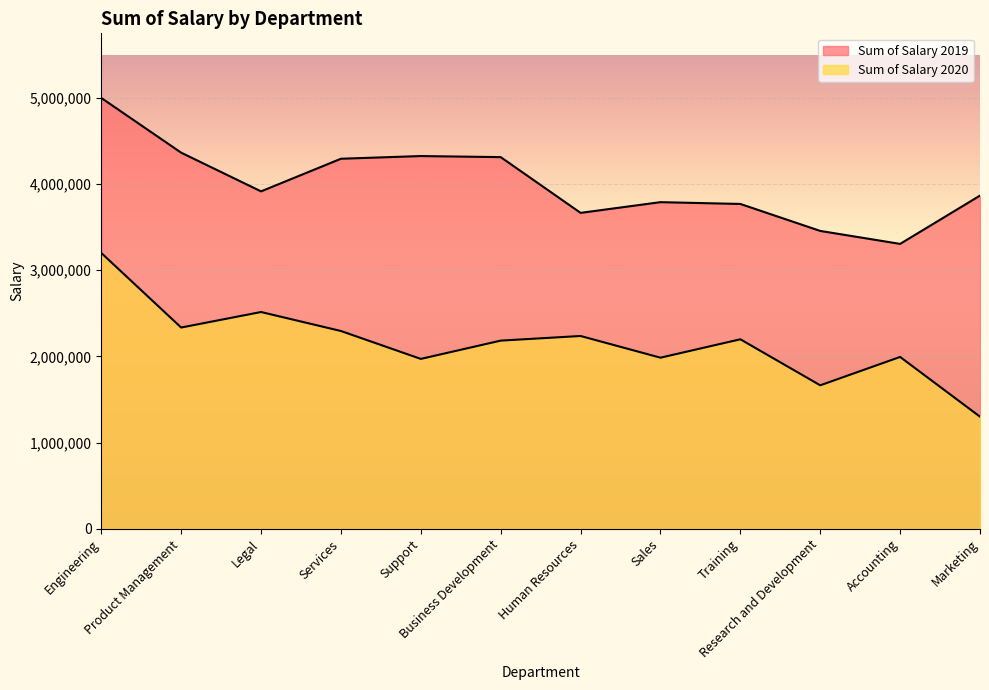

Reading left to right, list all the values displayed in this chart.

Sum of Salary 2019: 4997262.3	4362481.6	3913622.3	4292009.7	4323235.6	4310888.8	3664174.4	3788456.0	3767646.0	3454662.9	3304328.2	3864558.7
Sum of Salary 2020: 3199238.7	2334120.6	2514066.9	2293823.5	1970133.6	2182234.4	2236016.2	1984325.1	2197682.1	1663938.0	1992902.3	1299853.9